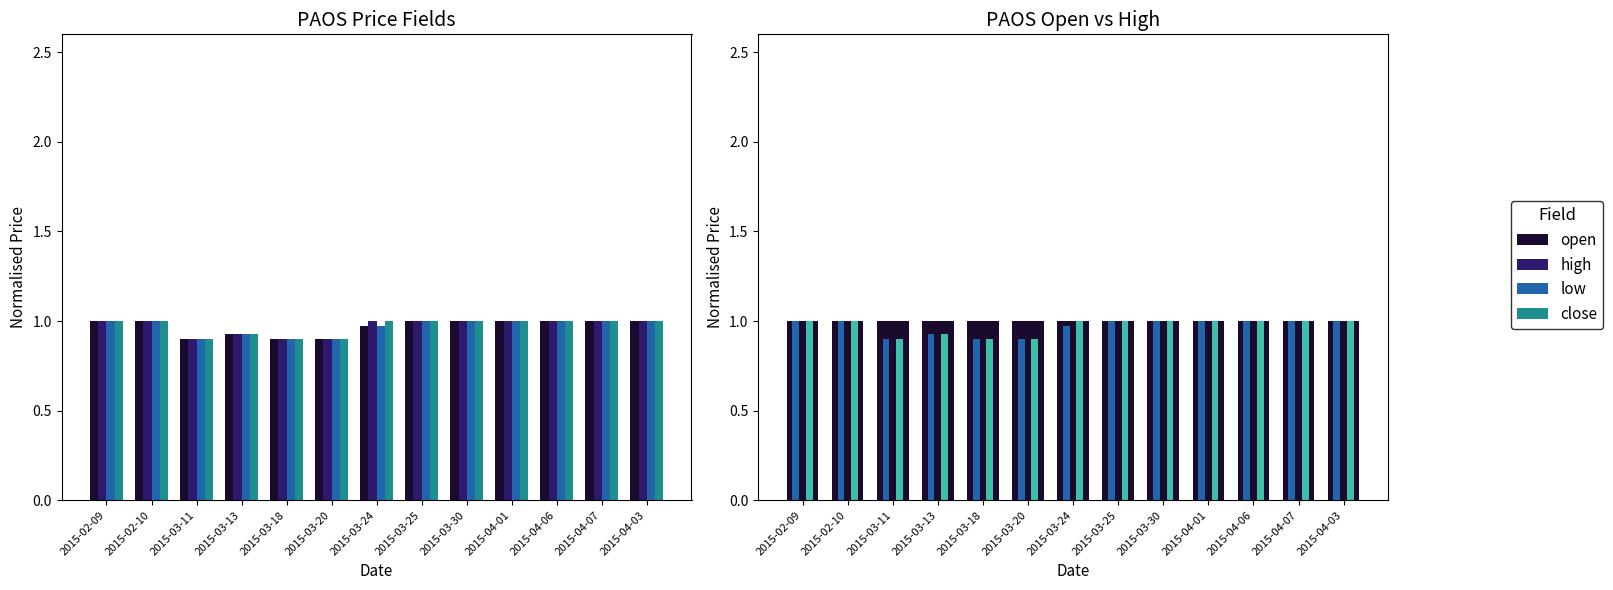

List the labels in order of low value, largest first.

2015-02-09, 2015-02-10, 2015-03-25, 2015-03-30, 2015-04-01, 2015-04-06, 2015-04-07, 2015-04-03, 2015-03-24, 2015-03-13, 2015-03-11, 2015-03-18, 2015-03-20